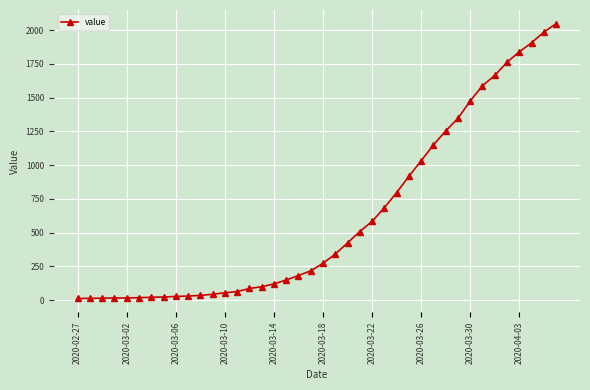

Does the chart have visible grid lines?

Yes